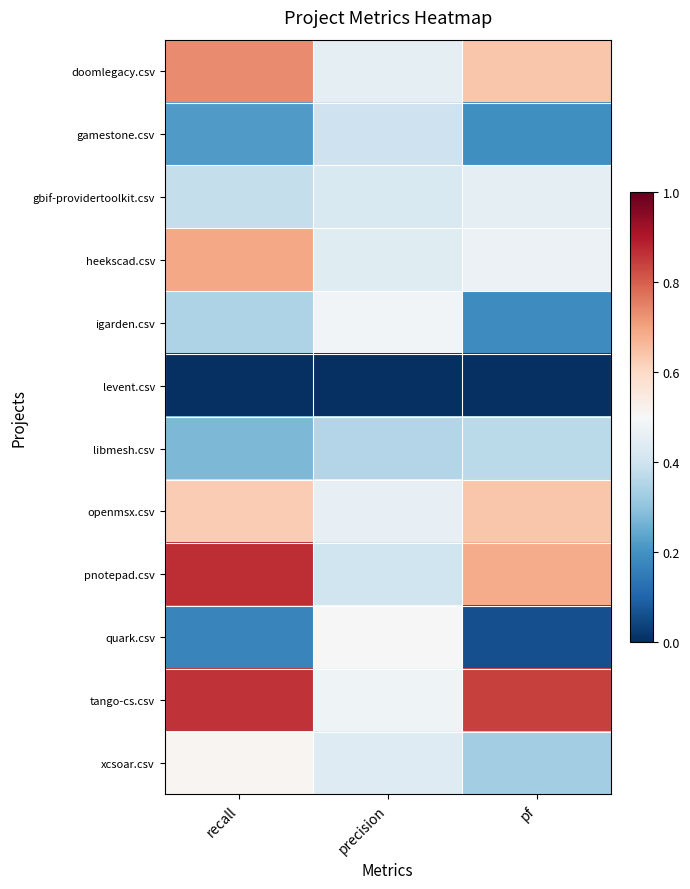

Rank the series by their maximum value, from lowest to highest.

levent.csv, libmesh.csv, gamestone.csv, gbif-providertoolkit.csv, igarden.csv, quark.csv, xcsoar.csv, openmsx.csv, heekscad.csv, doomlegacy.csv, tango-cs.csv, pnotepad.csv